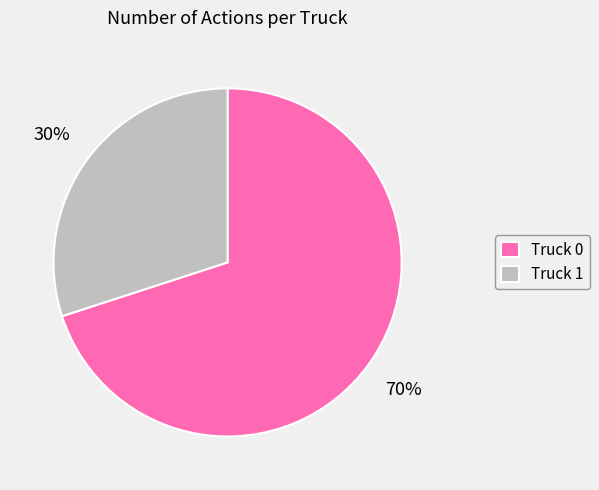

Which slice is the smallest?

Truck 1